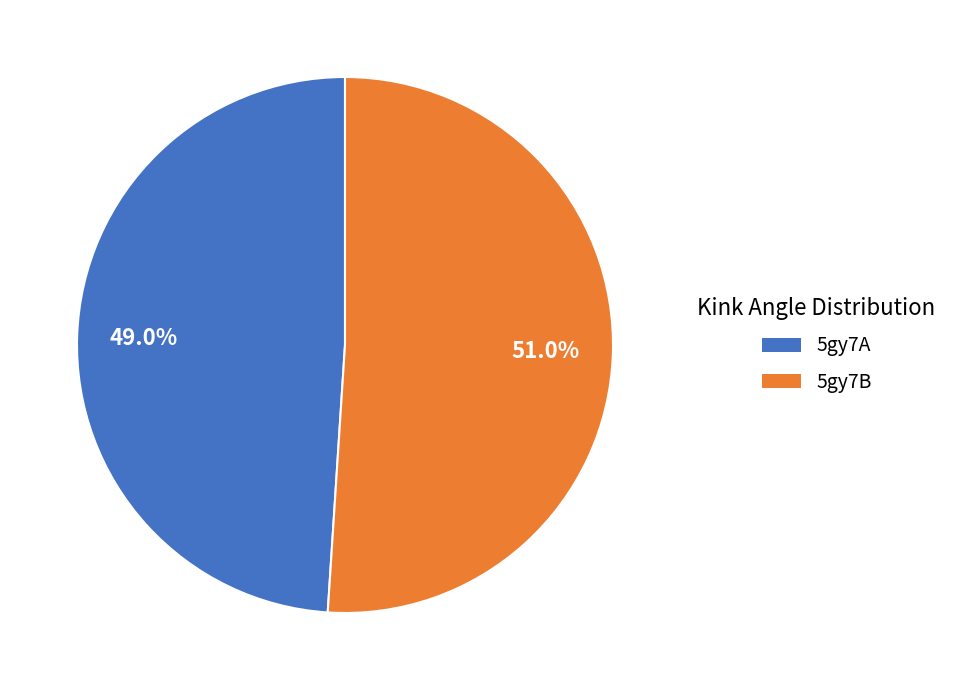

To the nearest percent, what portion does 5gy7B represent?

51%